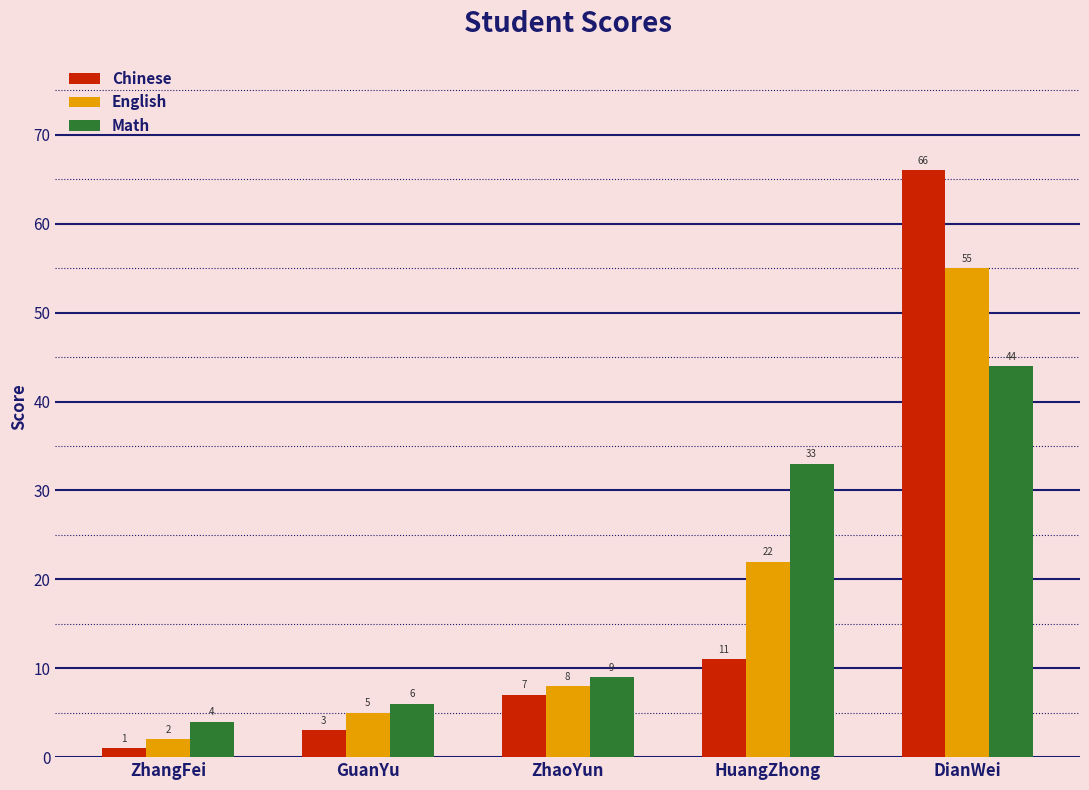

What is the total value across all series at ZhaoYun?

24